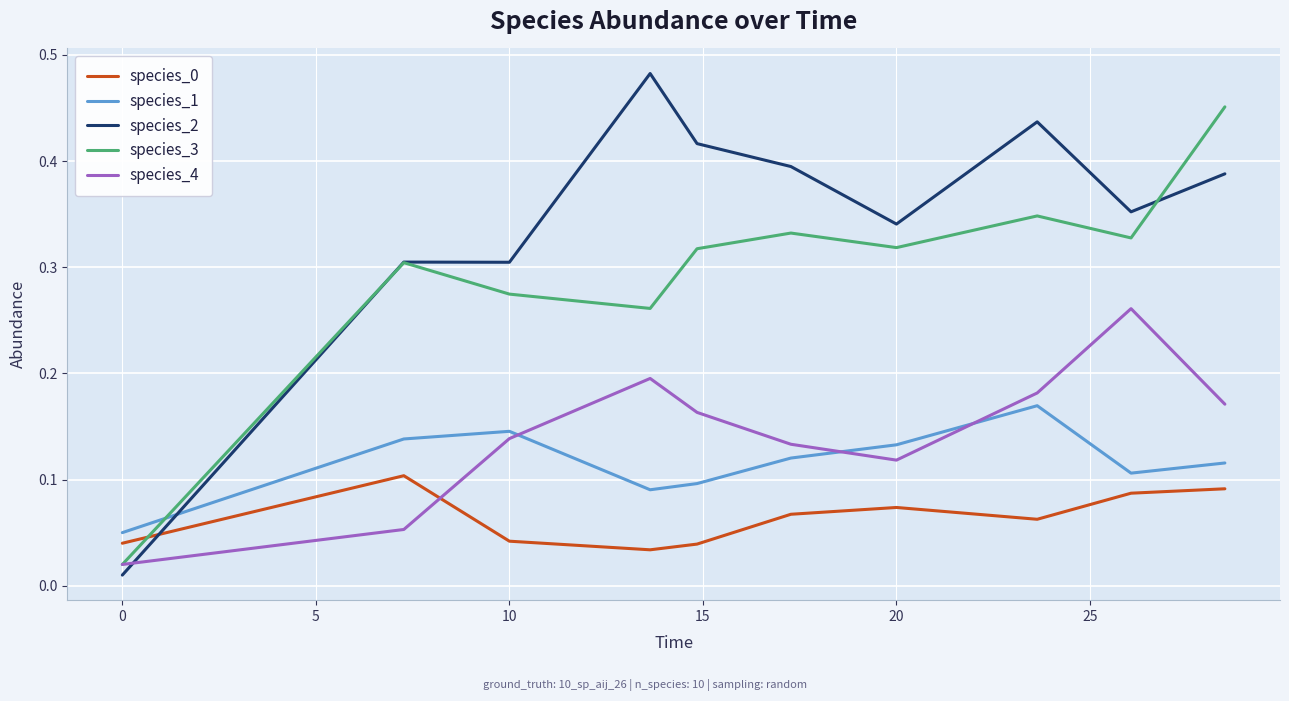

How many series are shown in this chart?

5